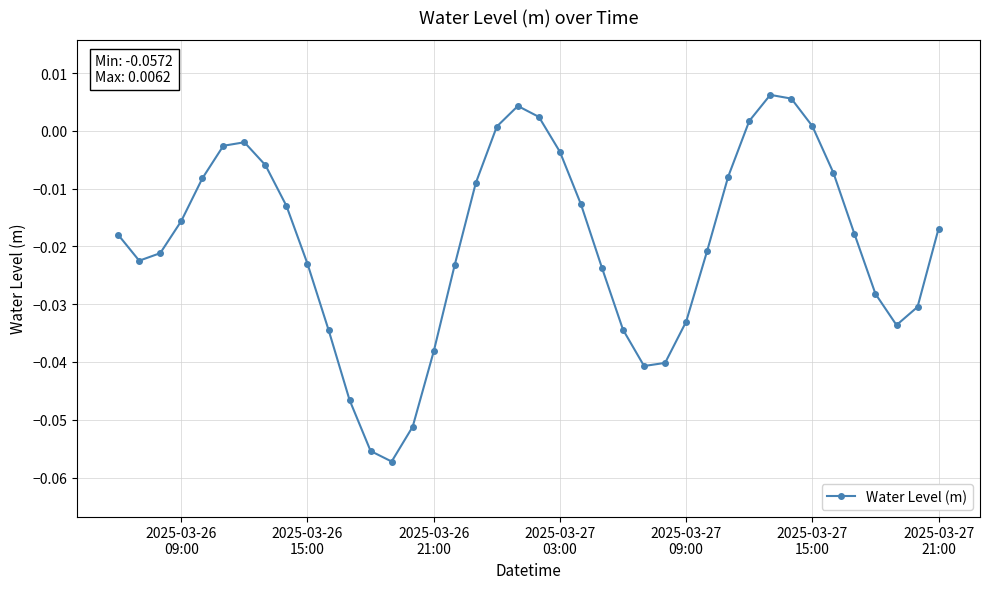

What is the sum of all values?

-0.8